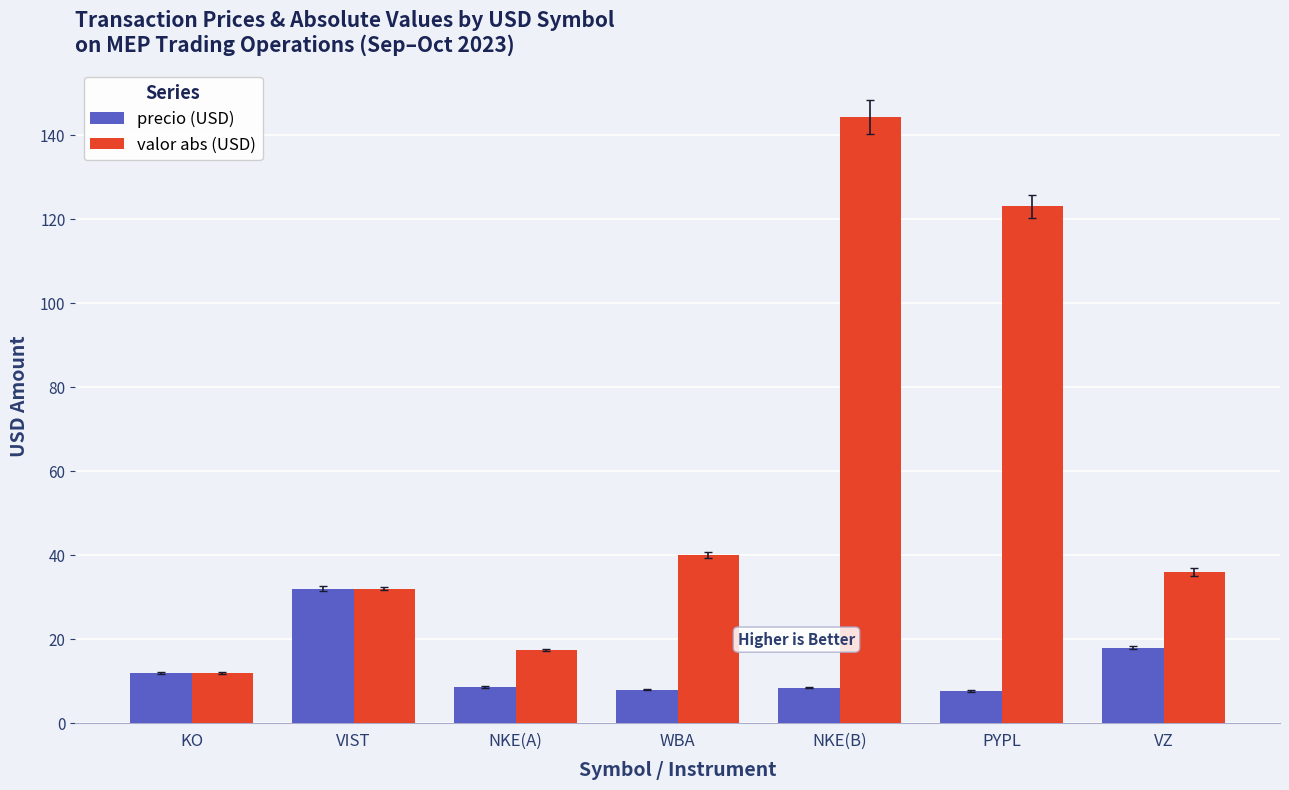

How many groups of bars are there?

7